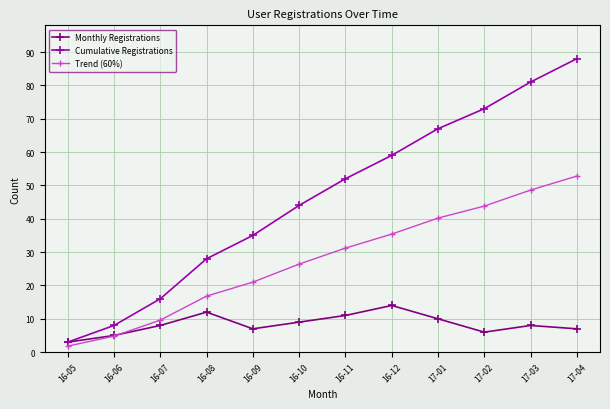

What position from the right is 16-12?

5